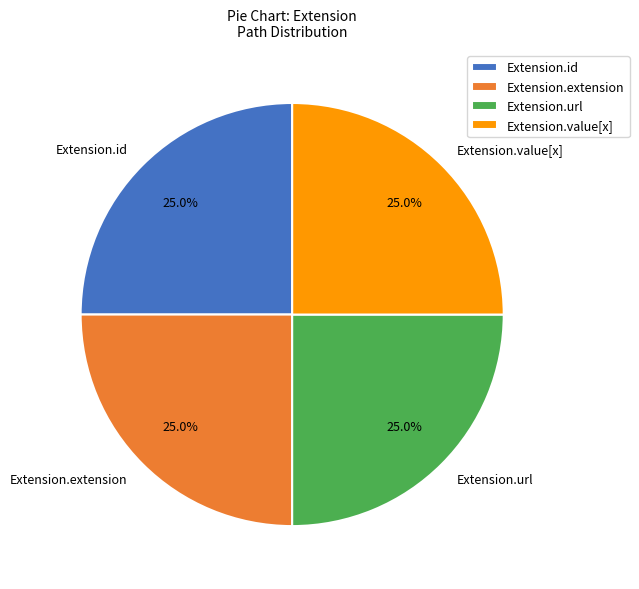

To the nearest percent, what percentage of the pie is Extension.url?

25%